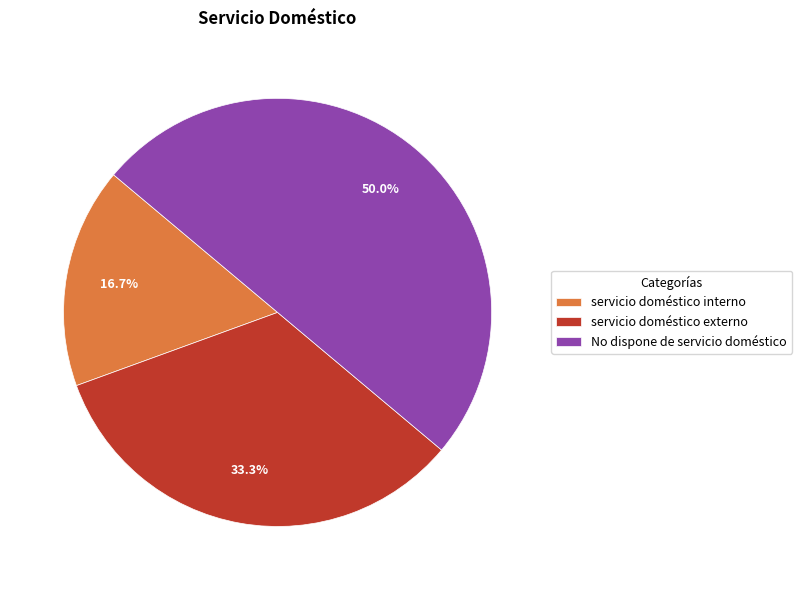

What percentage do servicio doméstico interno and No dispone de servicio doméstico together represent?

66.7%